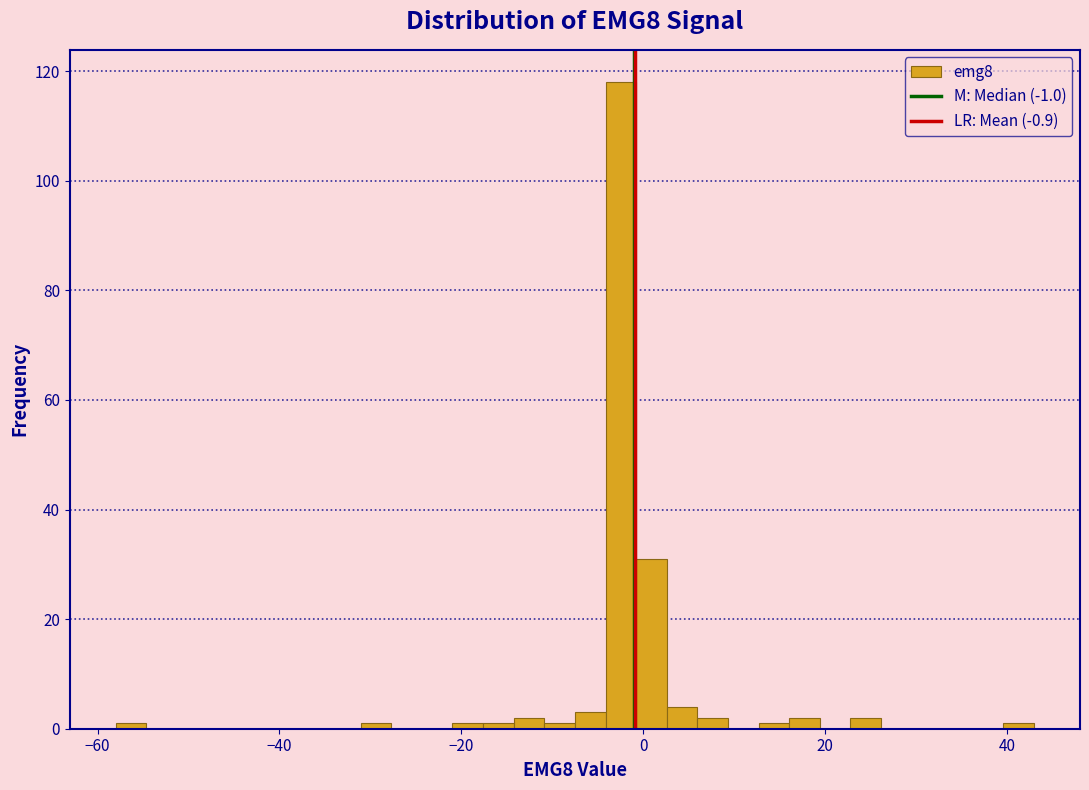

Around what value on the x-axis is the tallest bar? Give the approximate position of its centre, as read against the axis.

-2